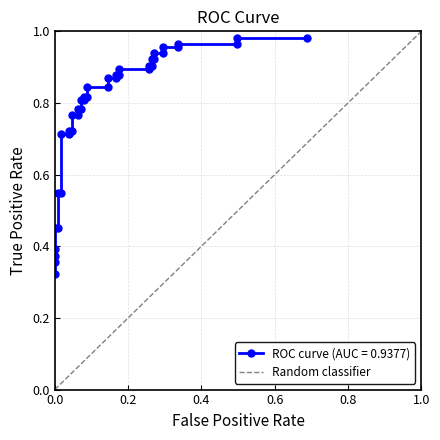

Is this an area chart (filled region under the line)?

No